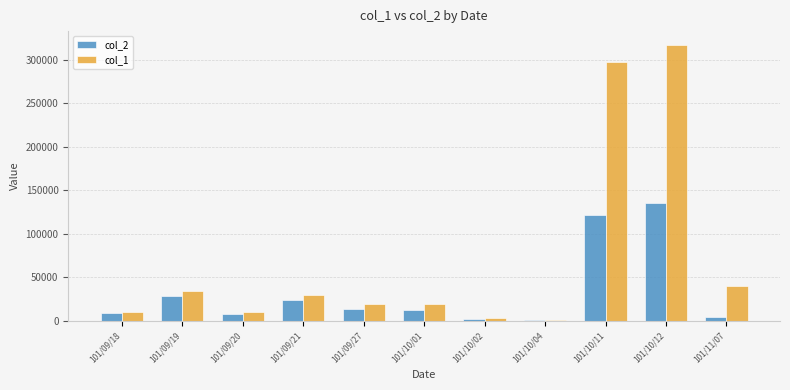

Which series has the largest total across all categories?

col_1